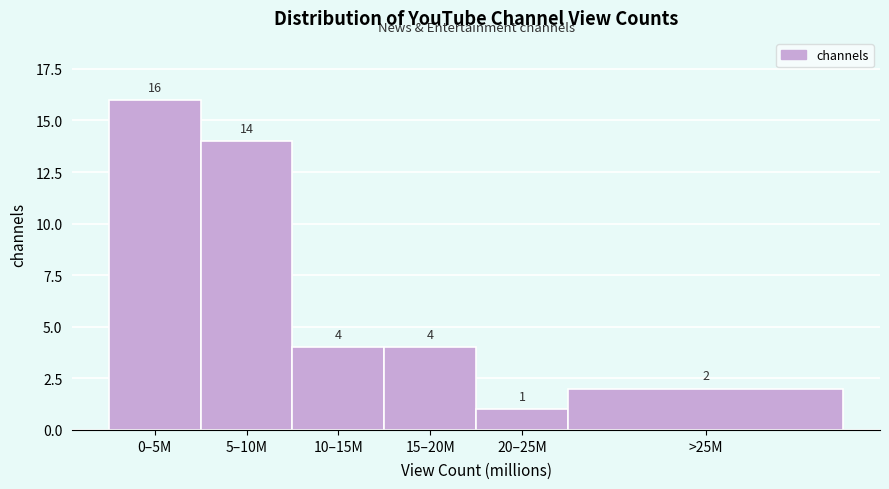

Reading left to right, transcribe all the data shown in this chart.

0–5M=16	5–10M=14	10–15M=4	15–20M=4	20–25M=1	>25M=2